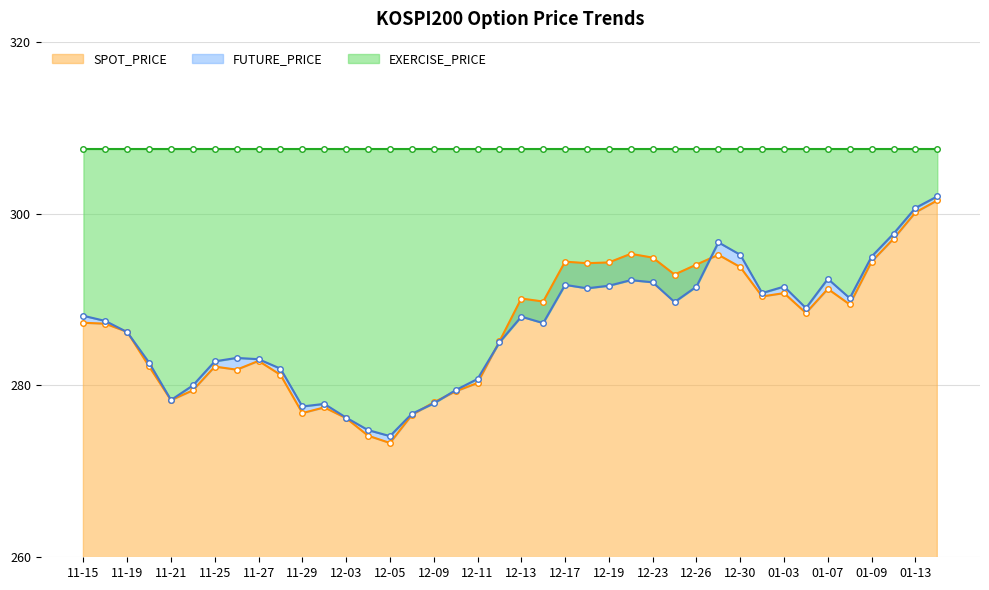

What is the highest value of the SPOT_PRICE series?

301.5